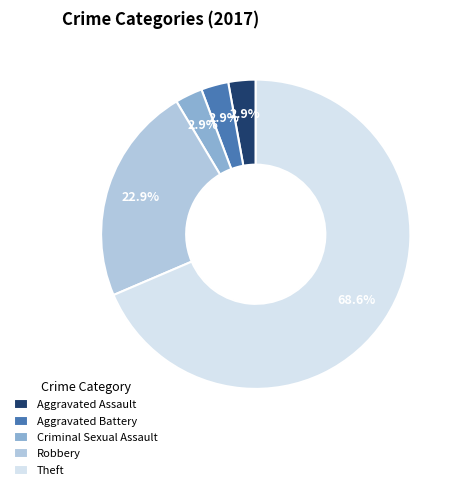

To the nearest percent, what is the difference between the largest and smallest slice percentages?

66%